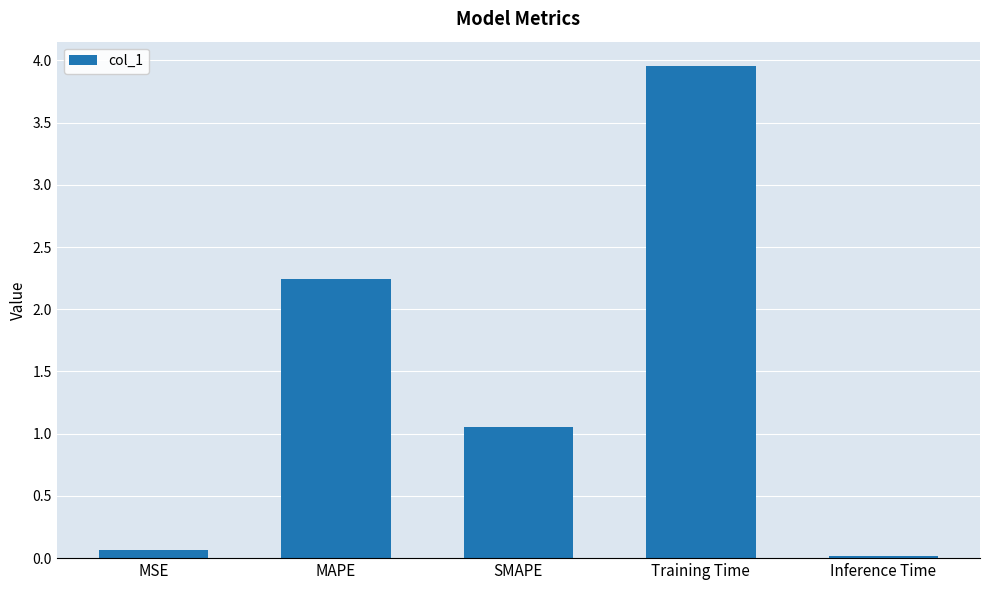

Are the bars horizontal?

No